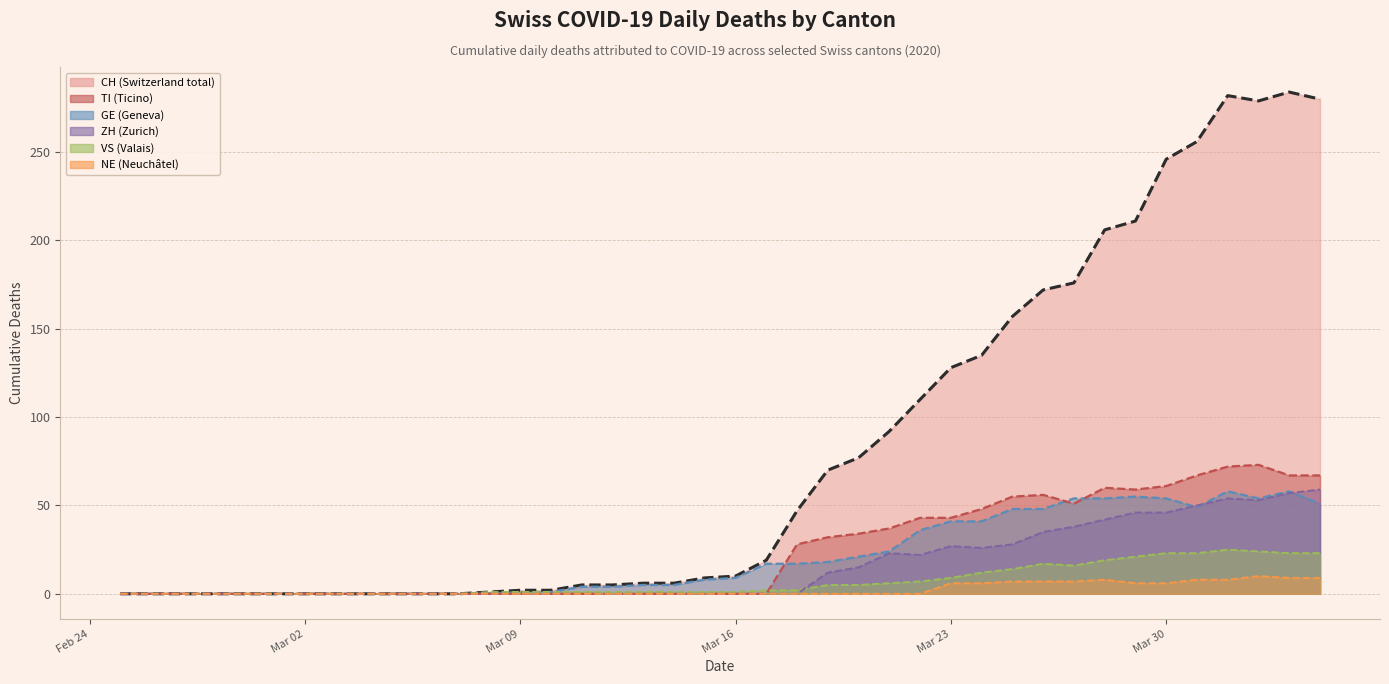

What is the maximum value shown in the chart?

284